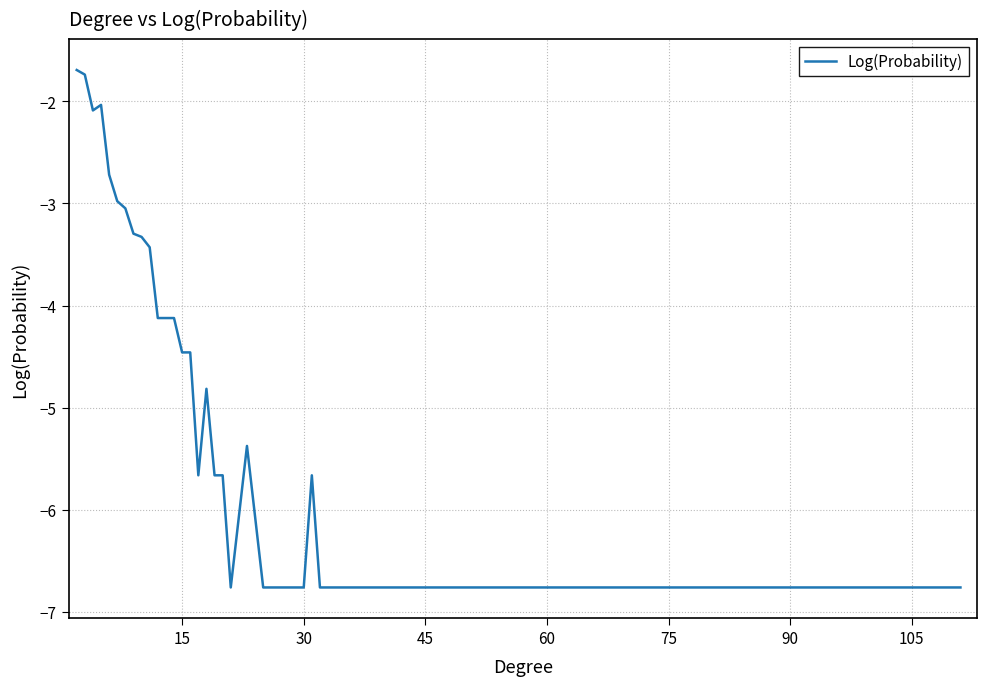

What is the sum of all values?

-167.0